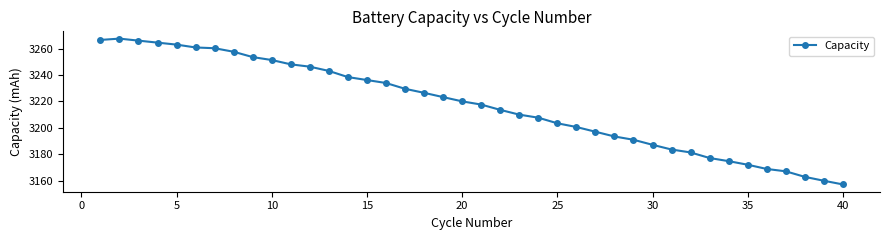

True or false: the data has more than 0 interior local peaks.

True